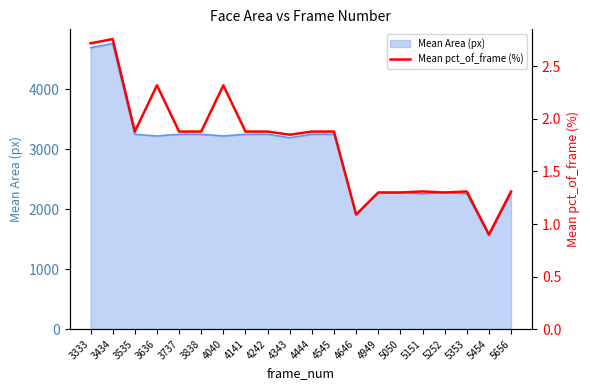

How many lines are shown in the chart?

1